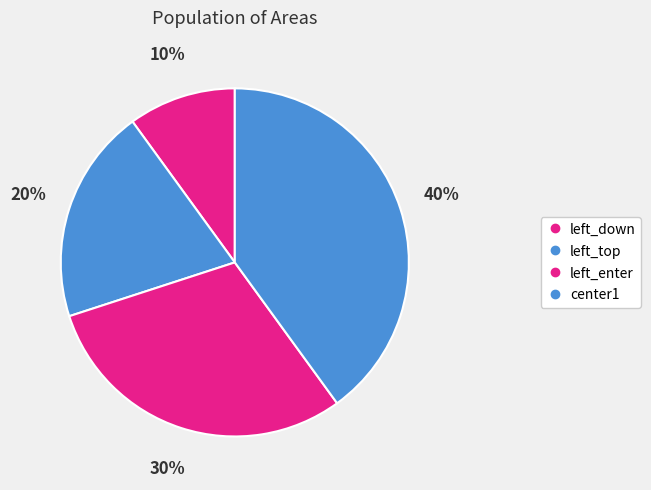

To the nearest percent, what percentage of the pie is left_enter?

30%